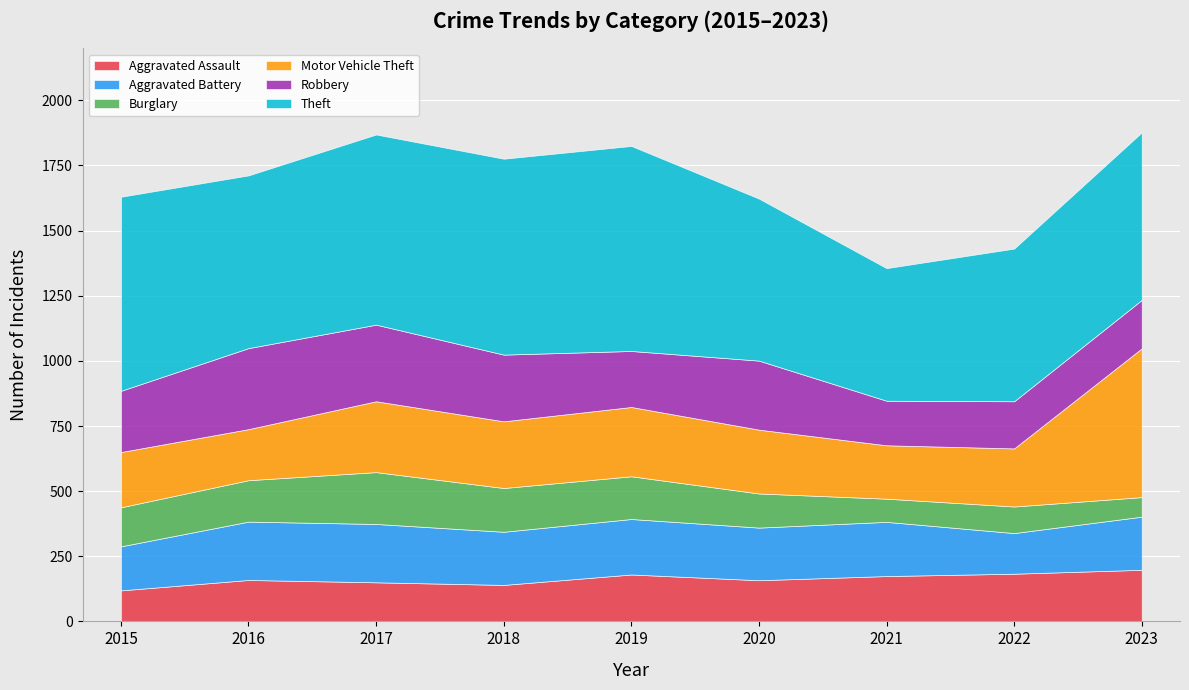

How many categories are shown in the chart?

9